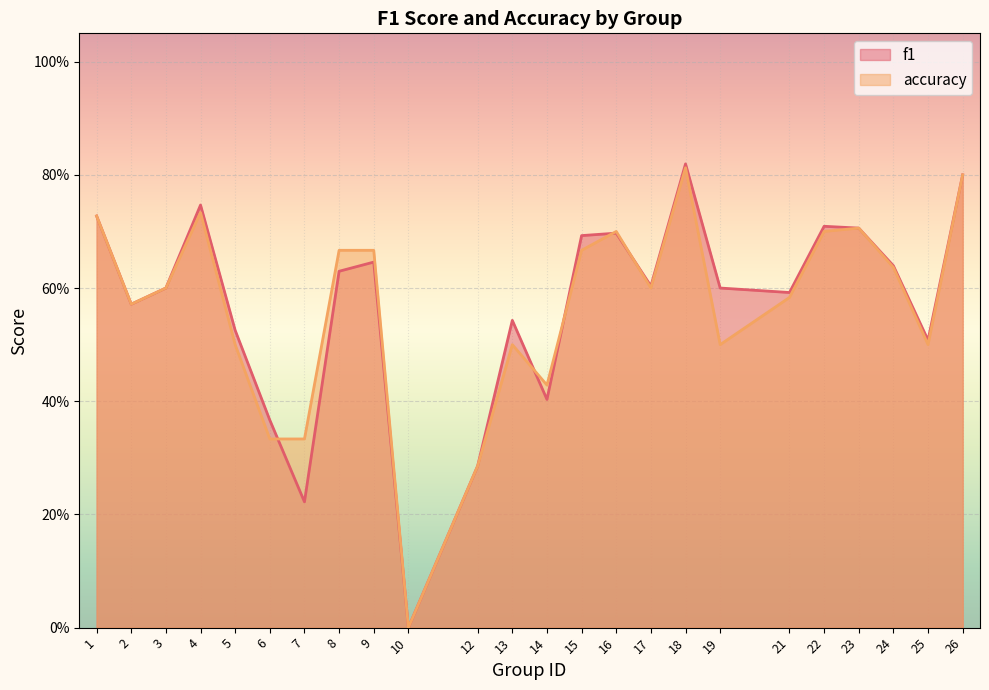

At which category does accuracy reach its first local peak?

4